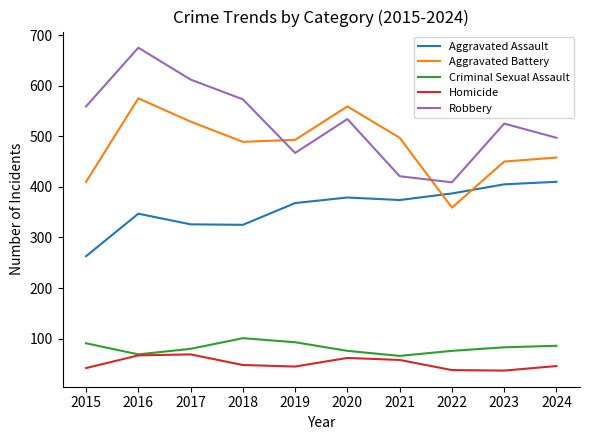

Read the Criminal Sexual Assault value at 2020.

76